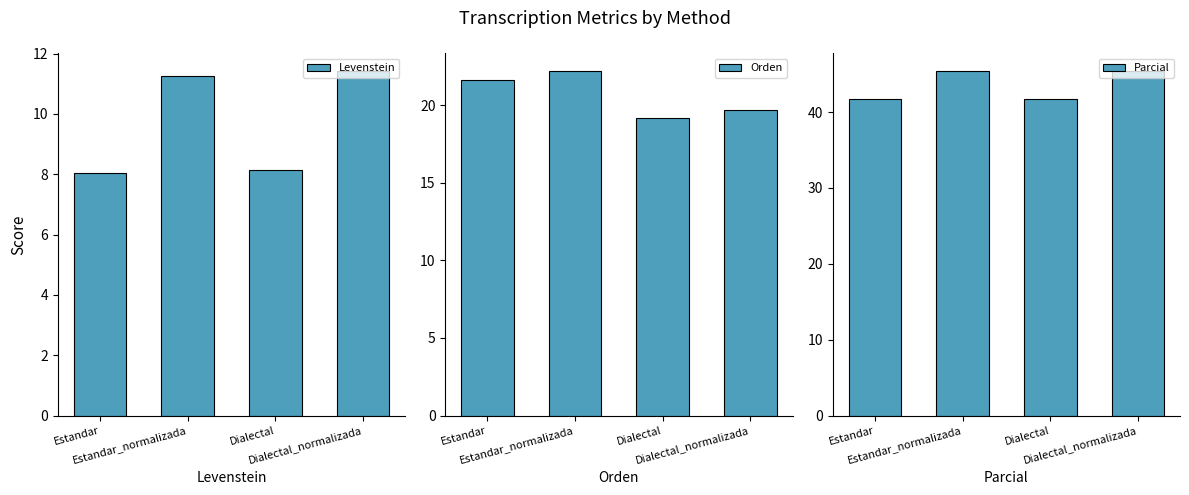

How many categories are shown in the chart?

4